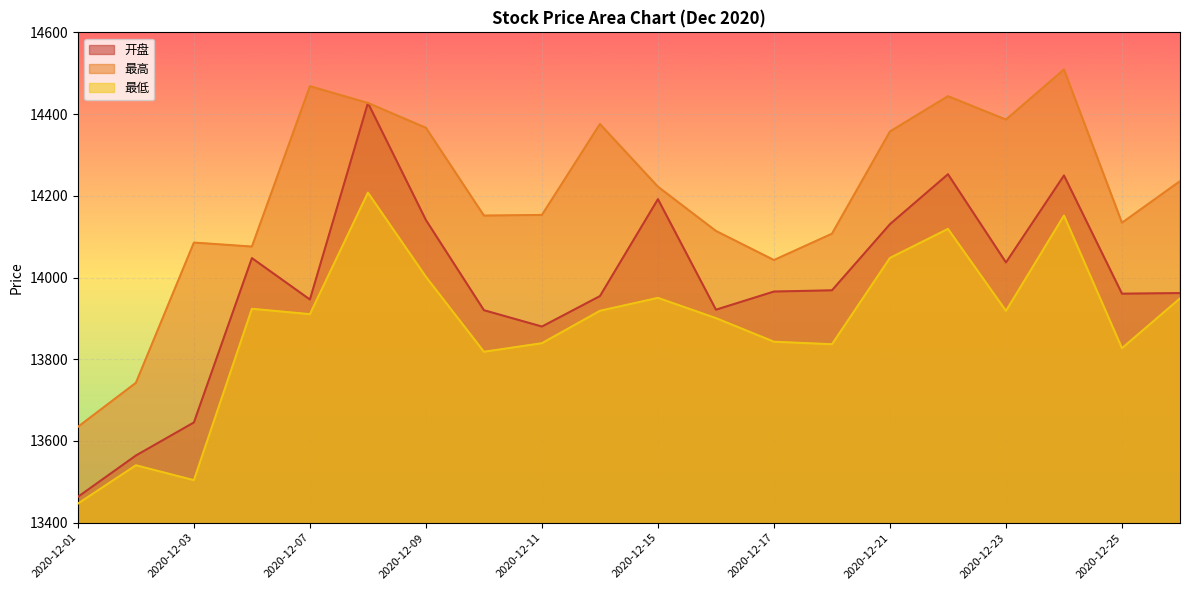

Which series has the largest total across all categories?

最高